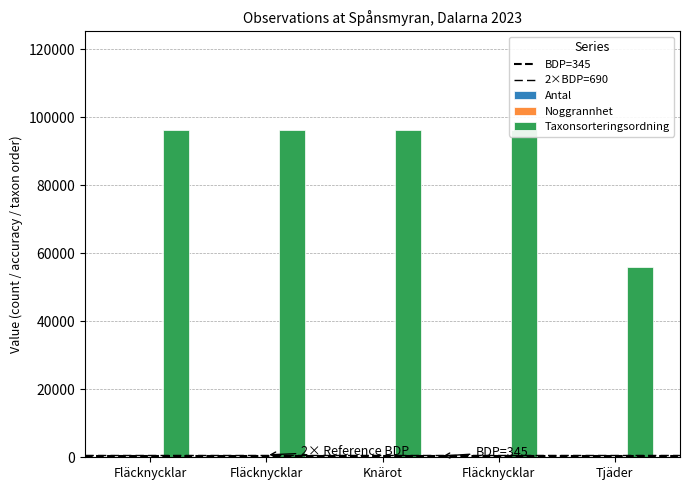

Does the chart contain stacked bars?

No